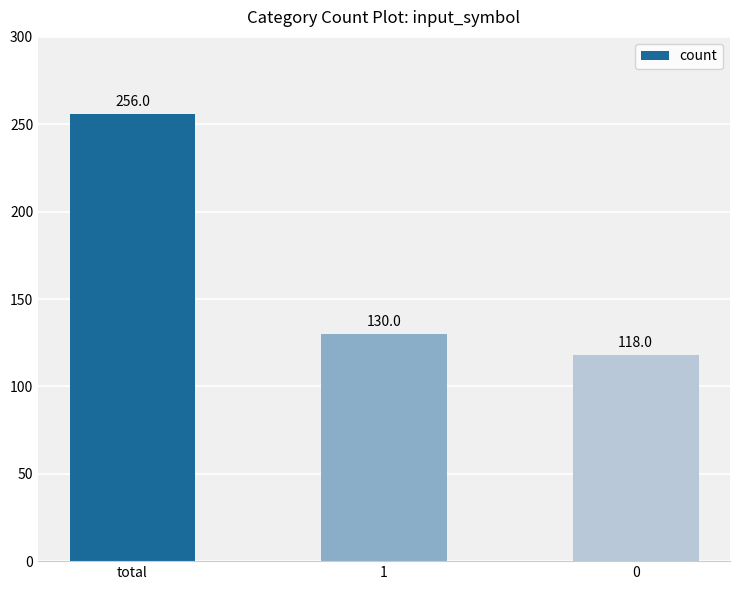

What is the sum of the values at 0 and total?

374